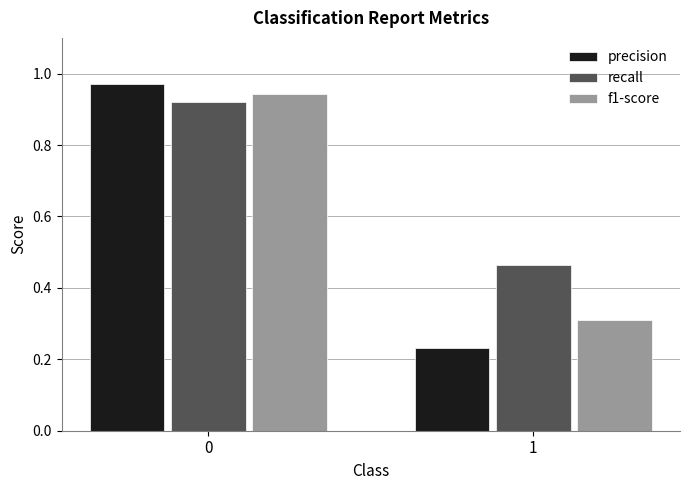

What is the lowest value of the f1-score series?

0.3